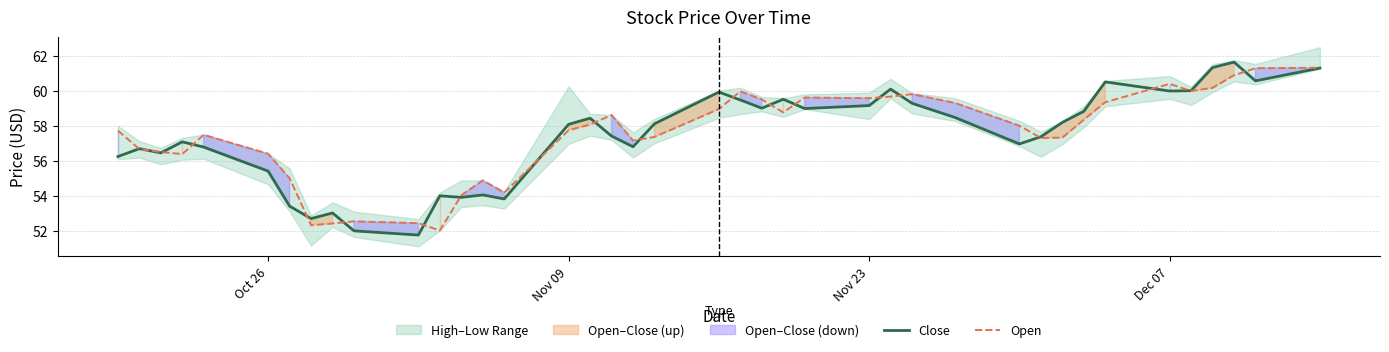

What is the highest value of the Open series?

61.3